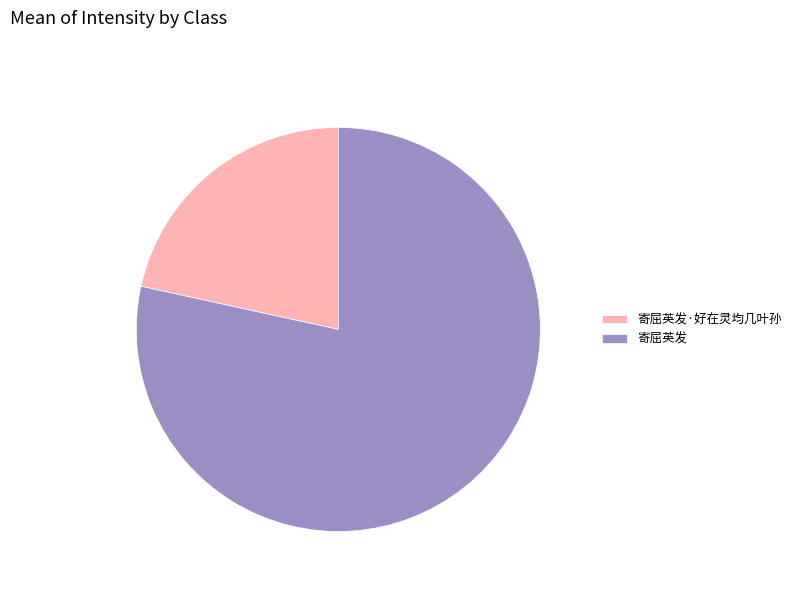

Combined, do 寄屈英发·好在灵均几叶孙 and 寄屈英发 account for over 50%?

Yes